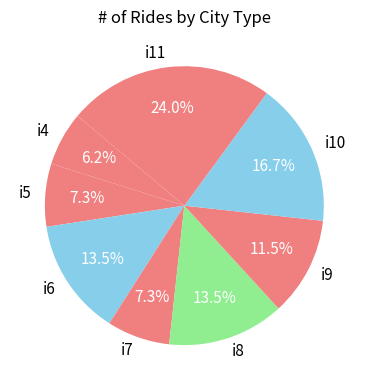

Which slice is the smallest?

i4